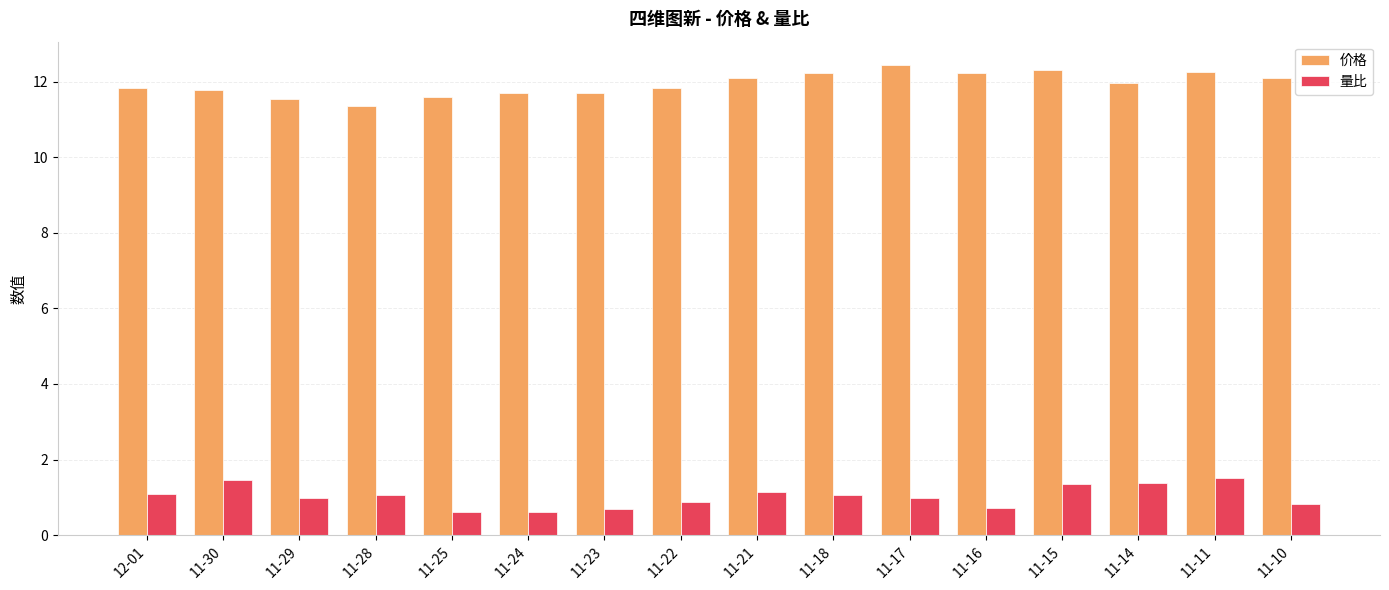

What is the sum of the 量比 values at 11-23 and 11-10?

1.5